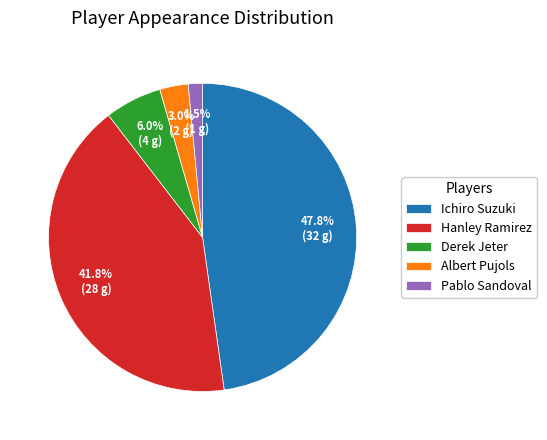

What percentage is NOT represented by Albert Pujols?

97.0%